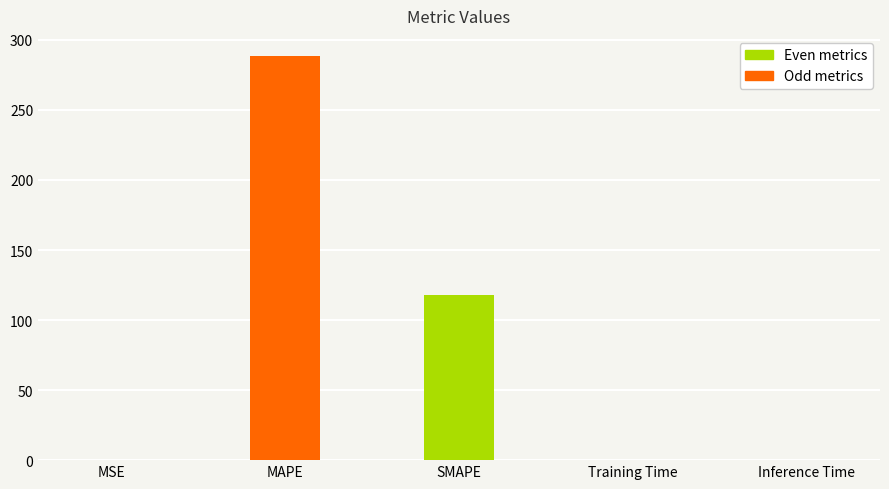

Which label corresponds to the largest value in the chart?

MAPE